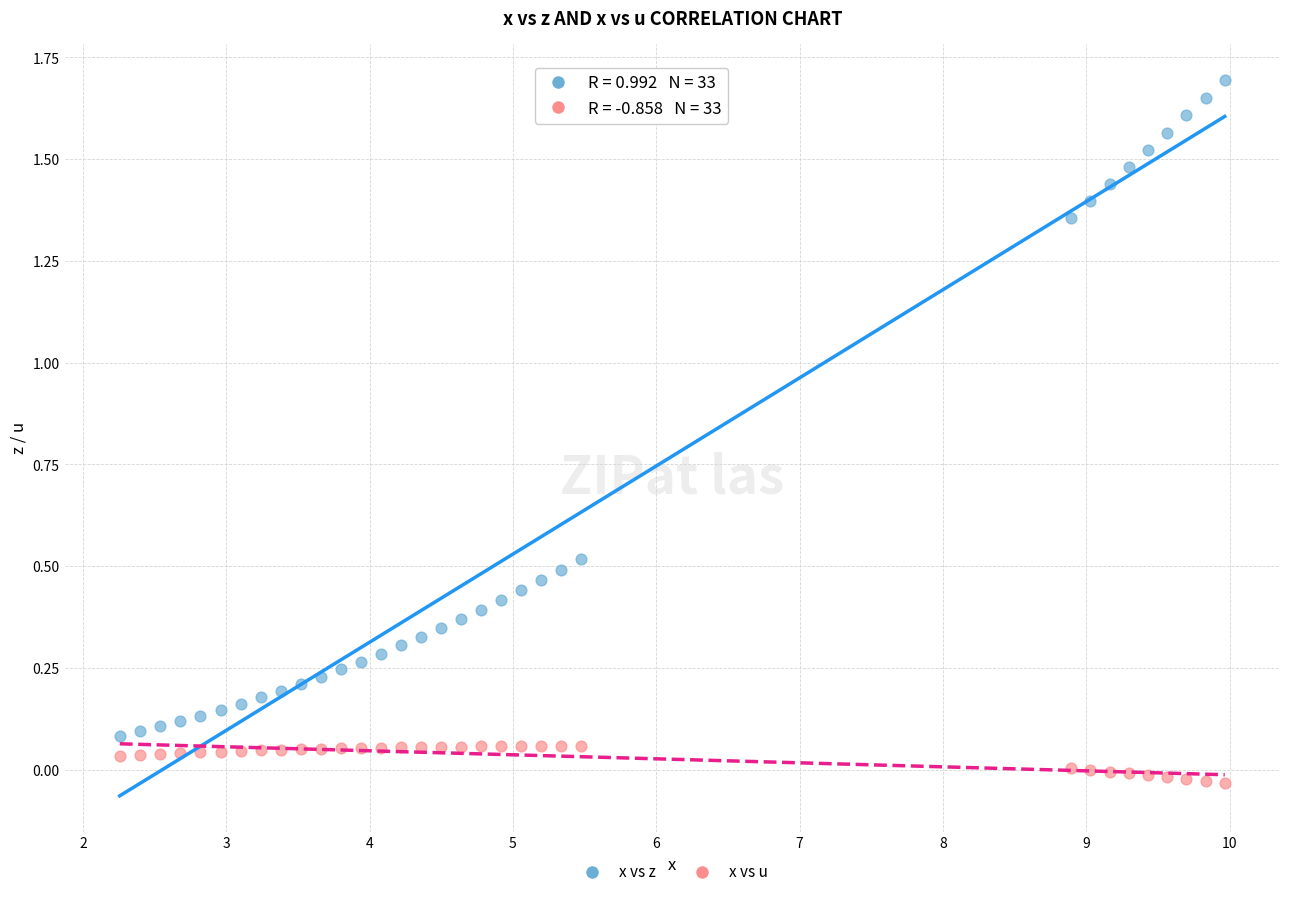

What is the X range (max minus min) for the scatter plot?

7.7